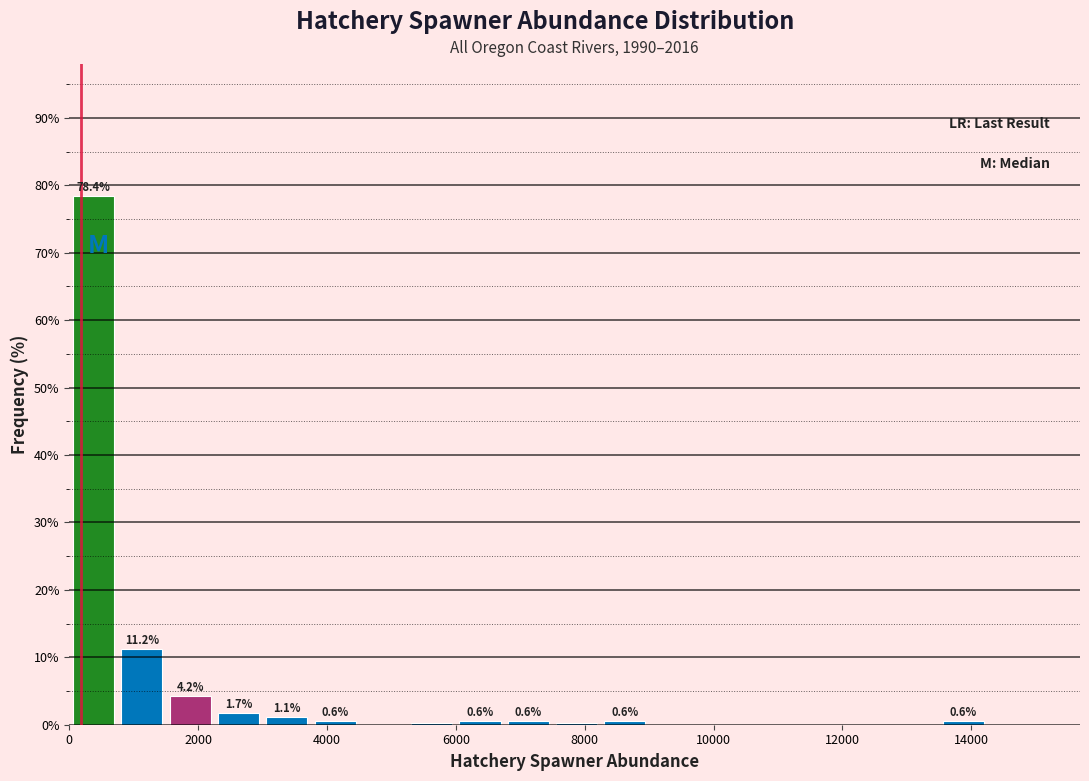

Around what value on the x-axis is the tallest bar? Give the approximate position of its centre, as read against the axis.

400